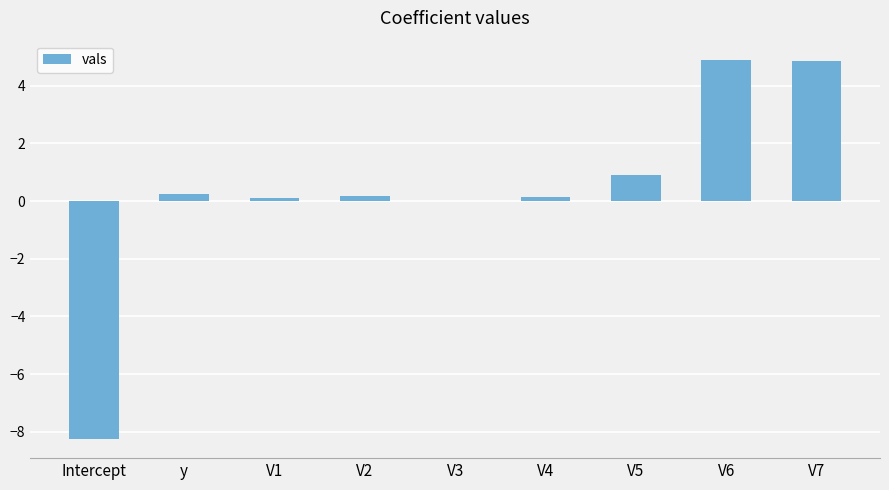

What is the change in value from y to V1?

-0.1